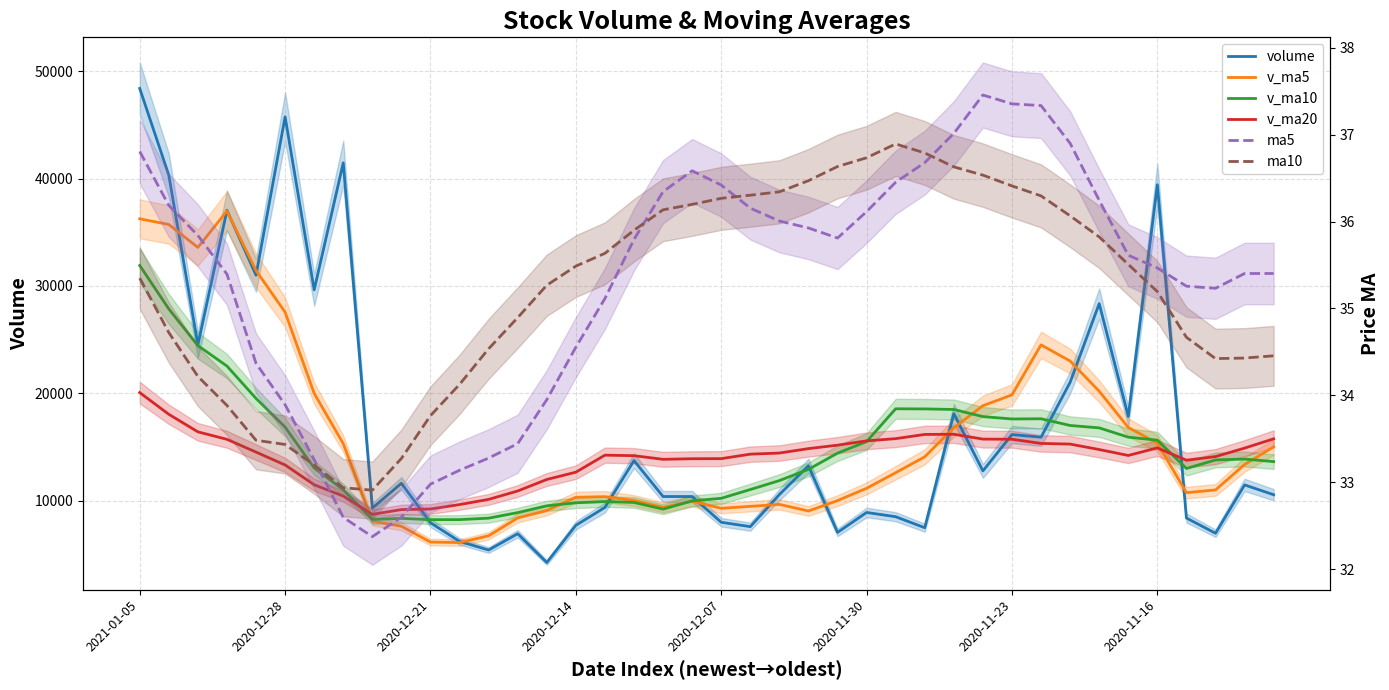

True or false: v_ma10 has more than 0 interior local peaks.

True